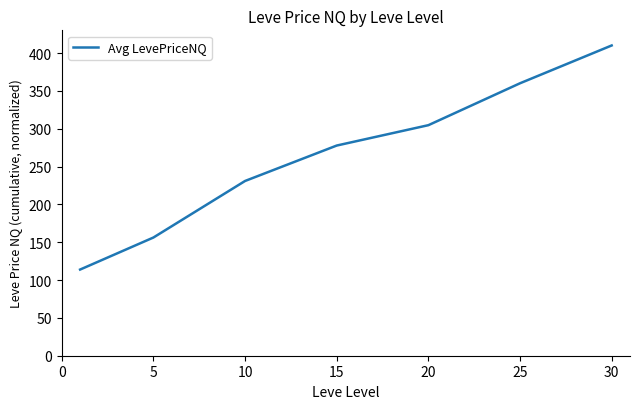

How many lines are shown in the chart?

1